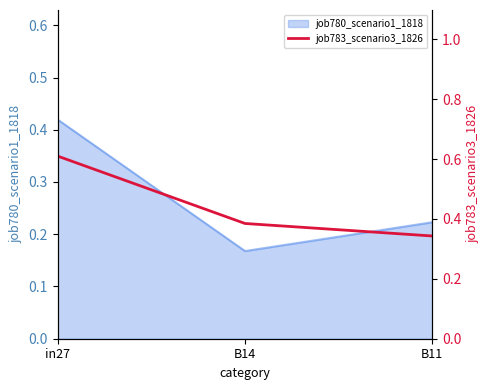

How many lines are shown in the chart?

1